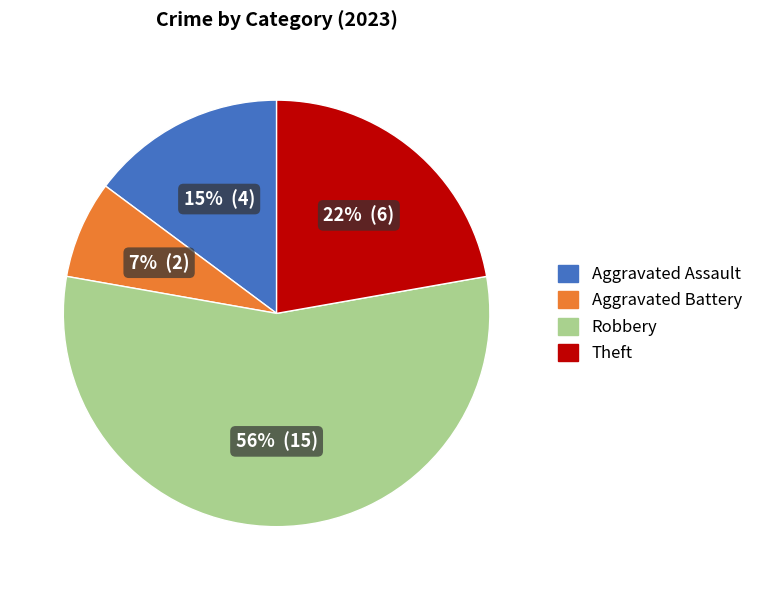

Is there any slice that represents more than half of the pie?

Yes